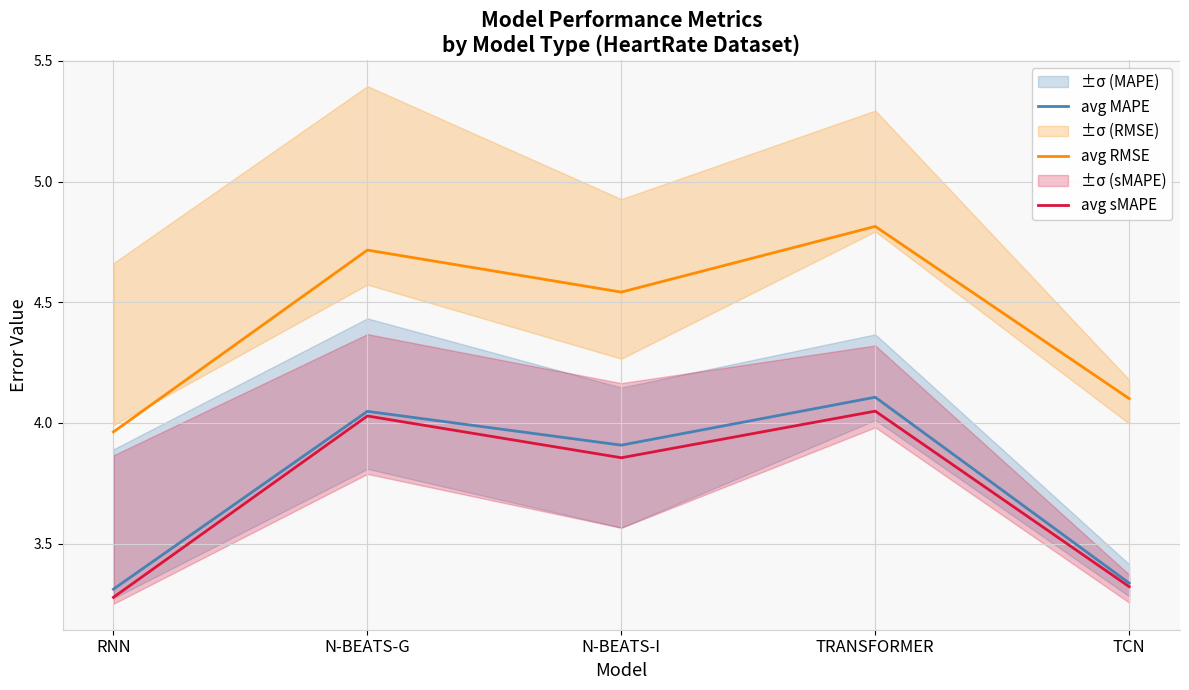

What is the difference between the avg MAPE values at N-BEATS-G and TRANSFORMER?

0.1